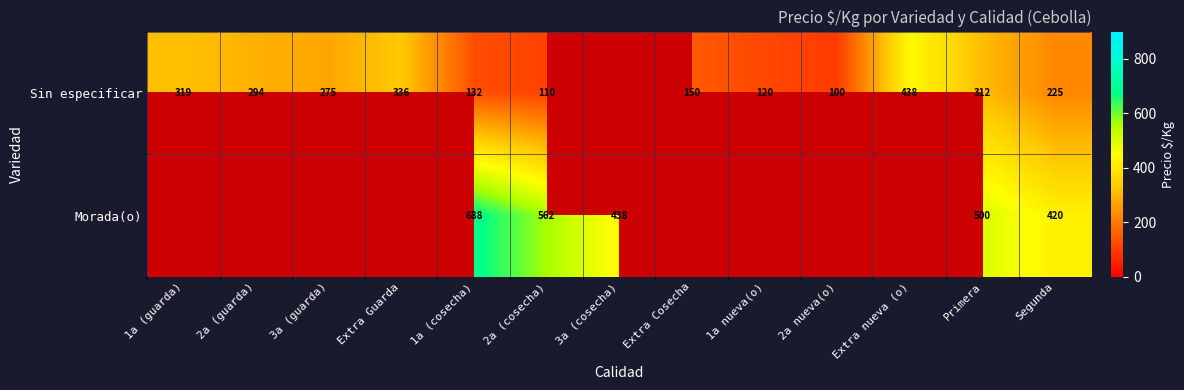

What is the sum of the Sin especificar values at Extra Guarda and Extra Cosecha?

486